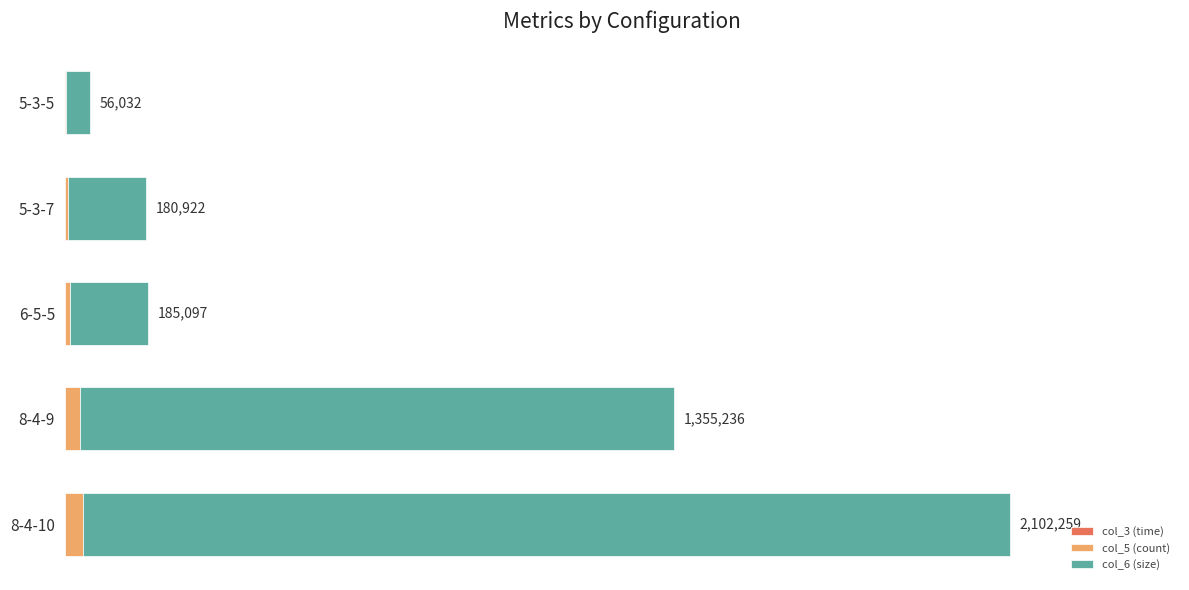

Reading left to right, what are all the values shown in this chart?

col_3 (time): 25.3	80.2	2.6	0.0	0.0
col_5 (count): 41560.0	33694.9	12000.0	7329.3	3738.2
col_6 (size): 2060674.0	1321461.1	173094.0	173592.7	52294.1